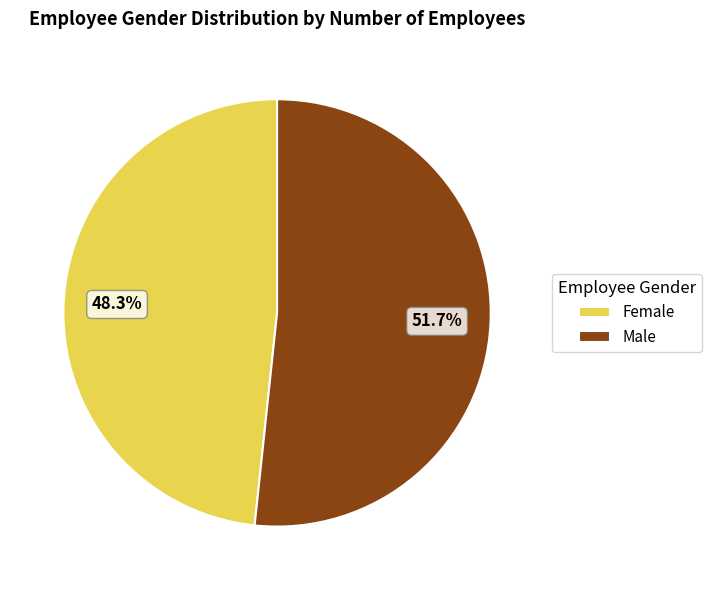

To the nearest percent, what is the combined percentage of Female and Male?

100%